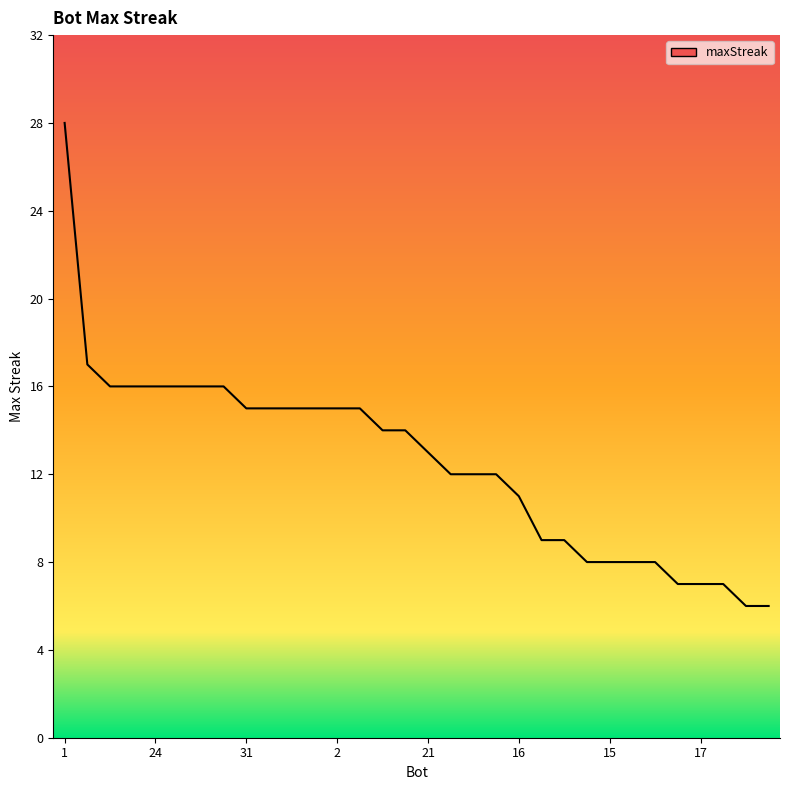

Reading right to left, what are all the values shown in this chart?

6=6	11=6	3=7	17=7	25=7	8=8	10=8	15=8	18=8	4=9	26=9	16=11	5=12	12=12	22=12	21=13	9=14	23=14	0=15	2=15	19=15	20=15	30=15	31=15	7=16	13=16	14=16	24=16	27=16	29=16	28=17	1=28